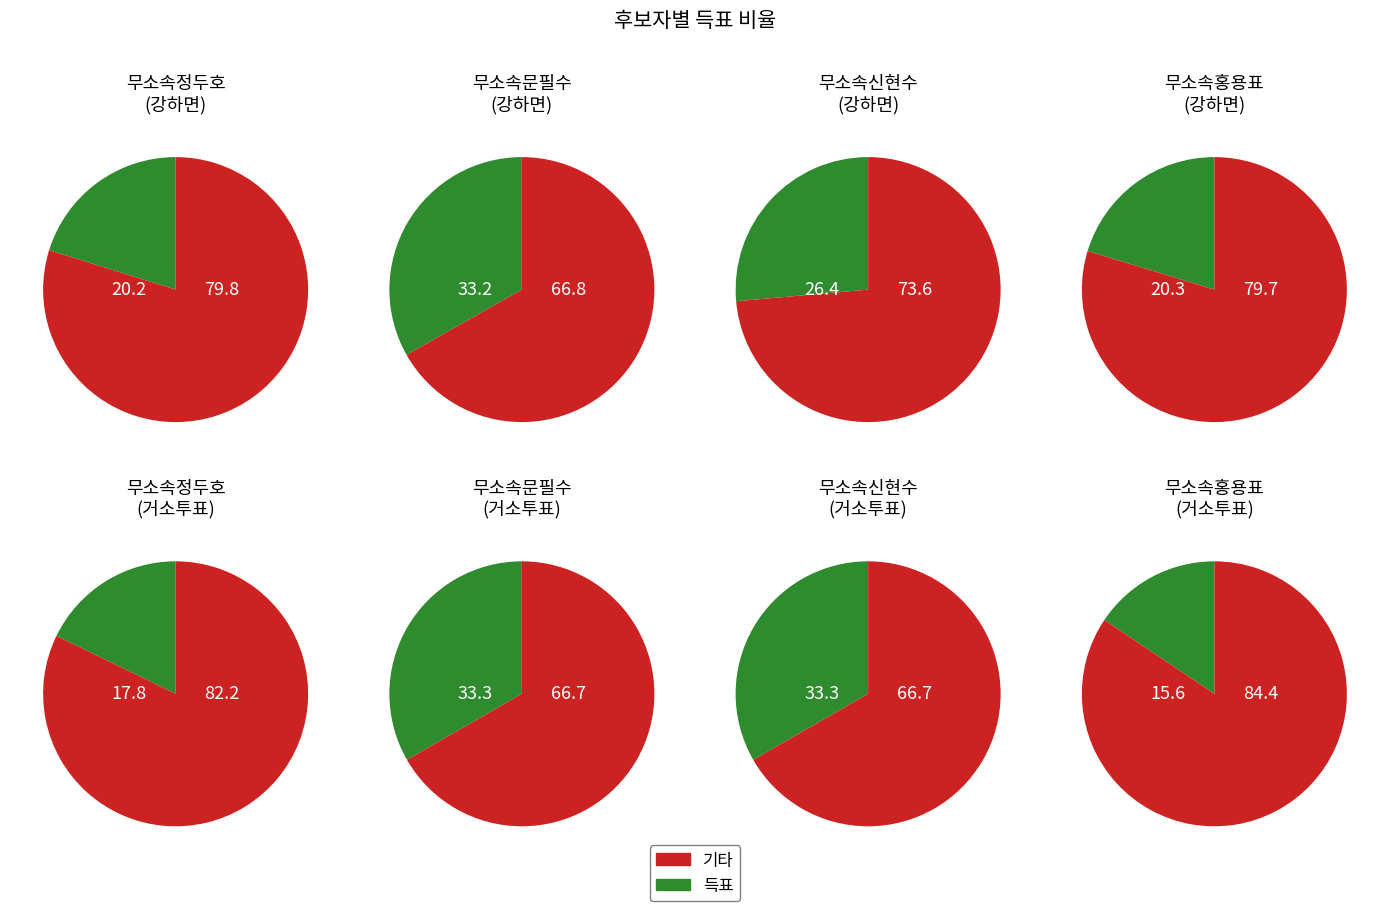

Which category has the smallest portion of the pie?

거소투표